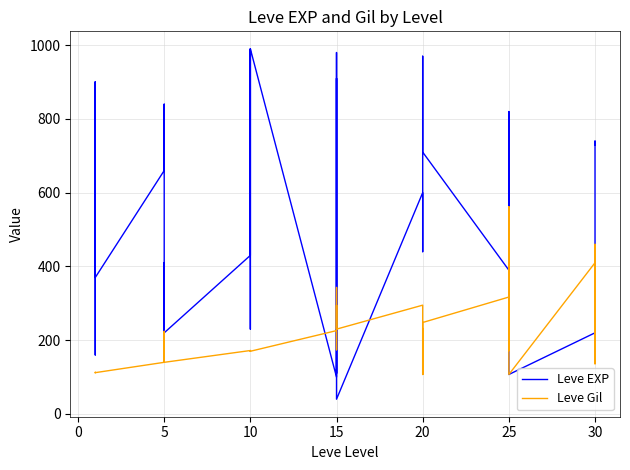

Which series has the largest range (max minus min)?

Leve EXP